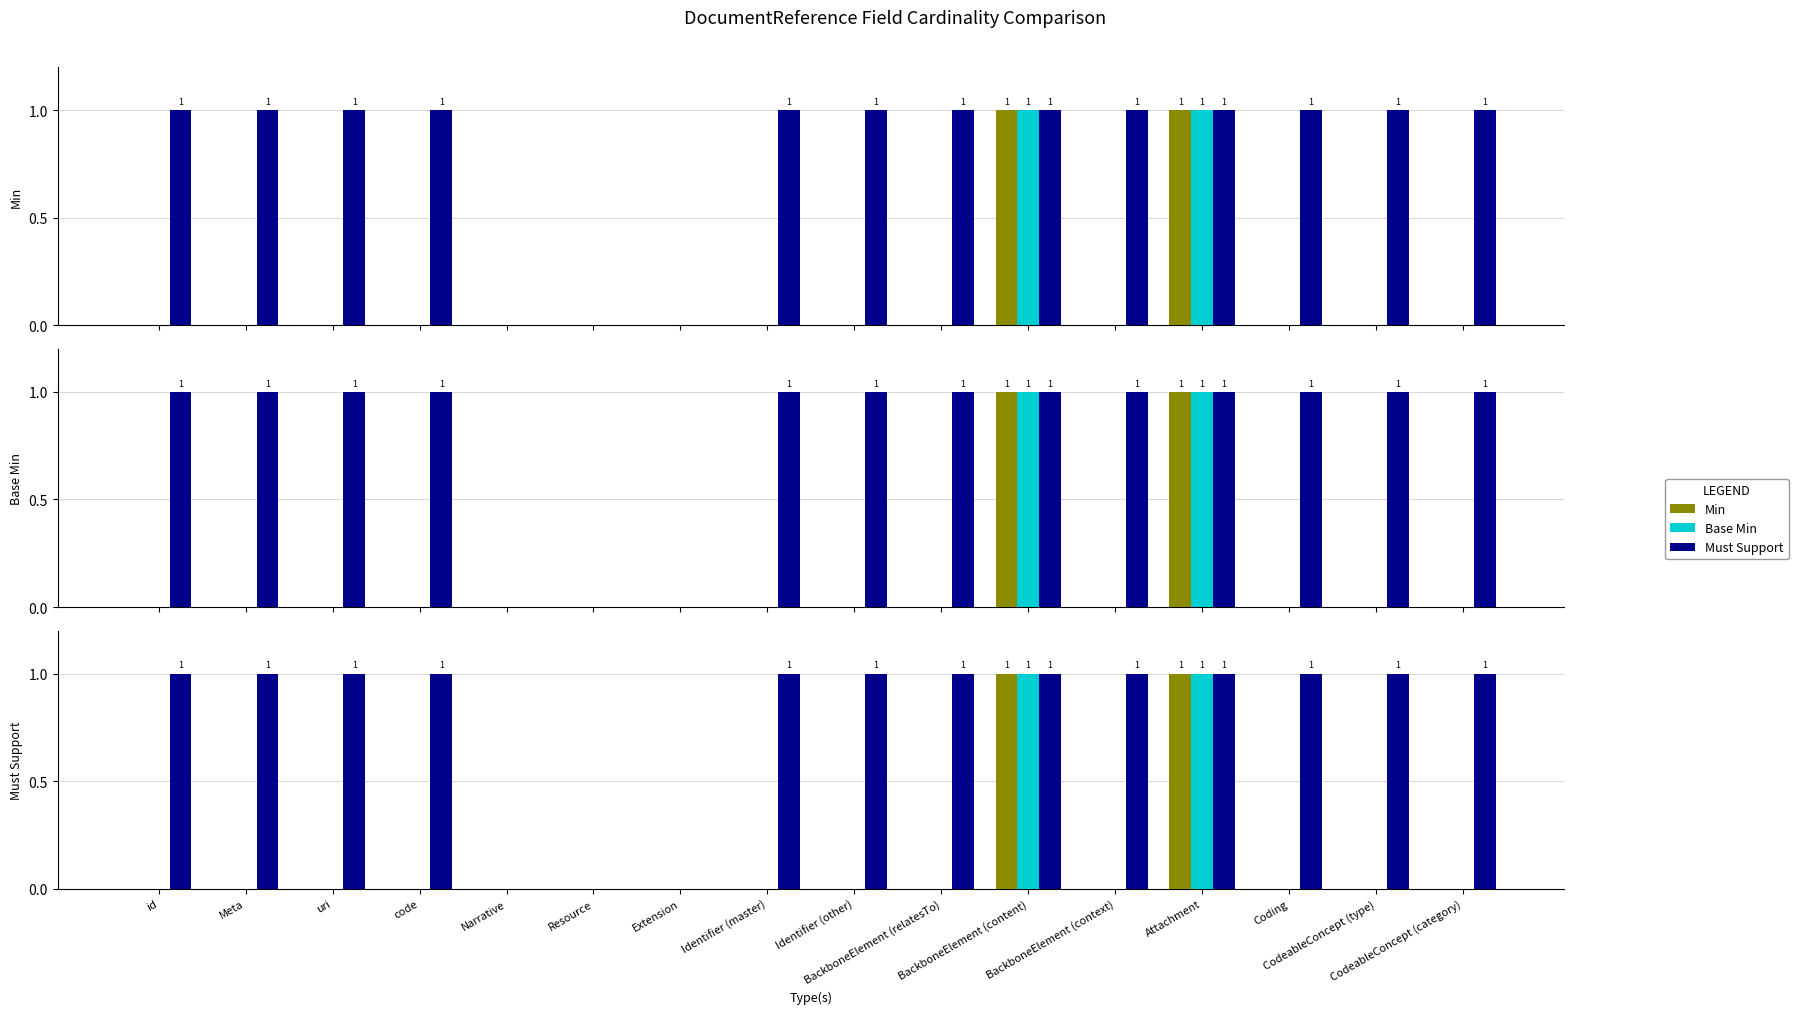

Reading left to right, extract all data points from this chart.

Min: 0	0	0	0	0	0	0	0	0	0	1	0	1	0	0	0
Base Min: 0	0	0	0	0	0	0	0	0	0	1	0	1	0	0	0
Must Support: 1	1	1	1	0	0	0	1	1	1	1	1	1	1	1	1